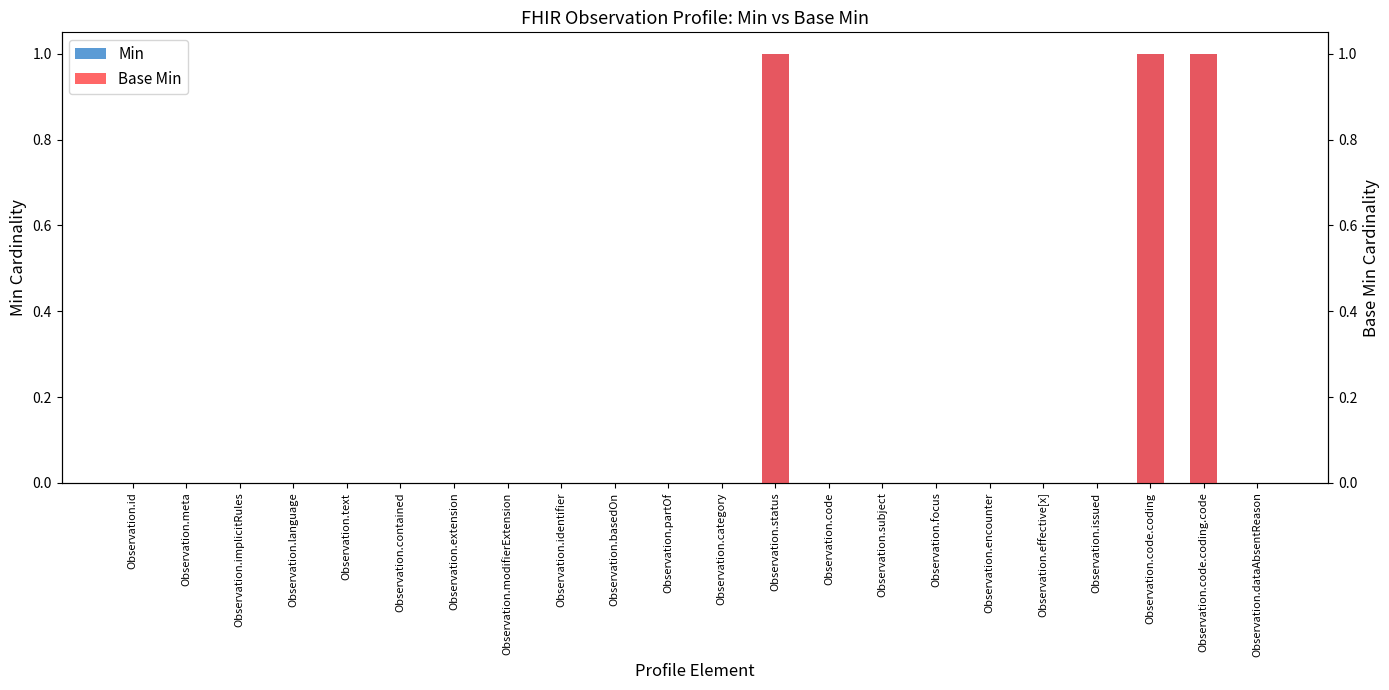

Between Observation.dataAbsentReason and Observation.extension, which is larger?

Observation.dataAbsentReason